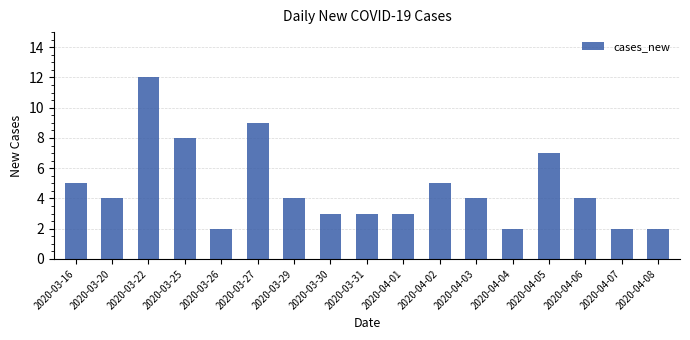

What is the ratio of the value at 2020-03-16 to the value at 2020-04-01?

1.7